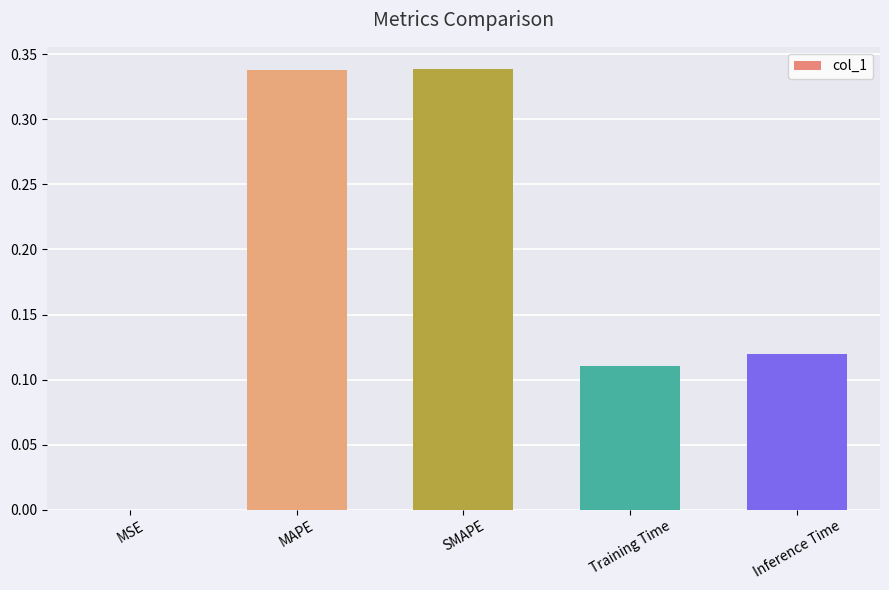

The value at MAPE is 0.1. True or false?

False